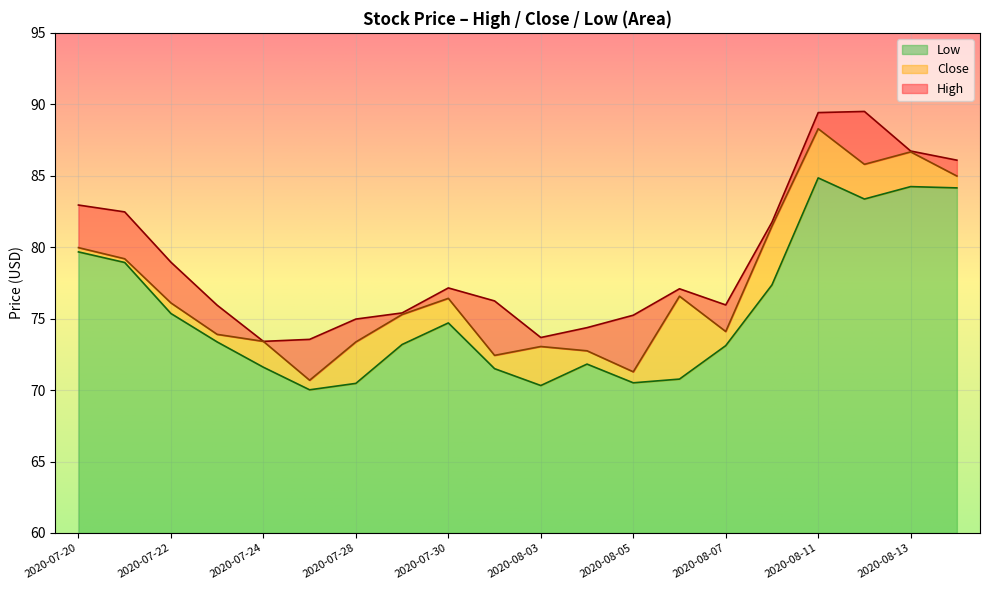

How many interior local valleys does the High series have?

3